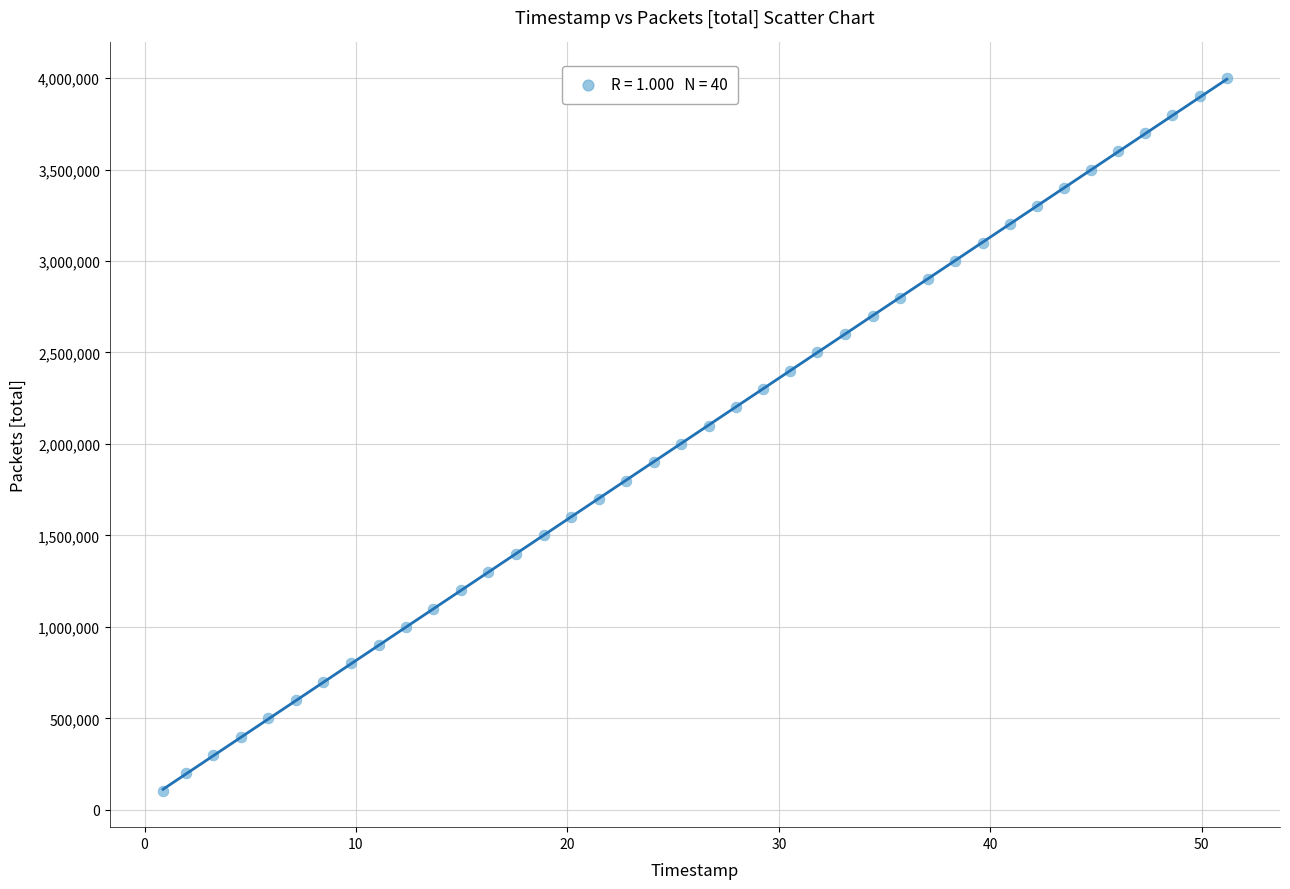

What is the range of Y values (max minus min)?

3900000